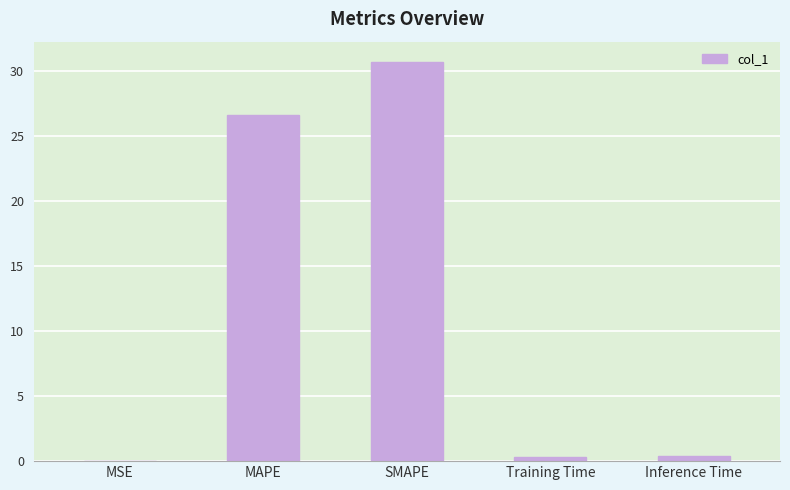

What value does the data have at MAPE?

26.6